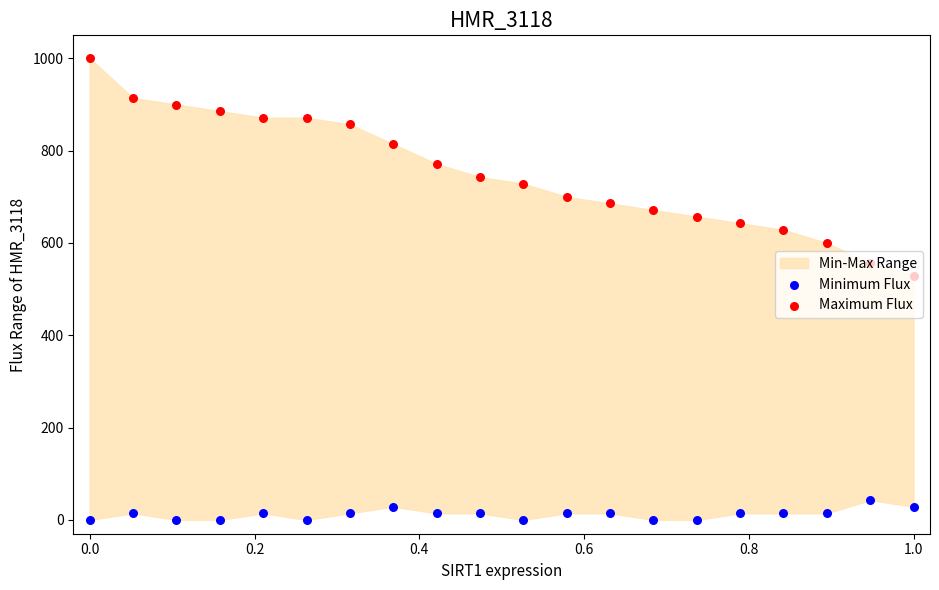

Which series contains the lowest Y value?

Minimum Flux